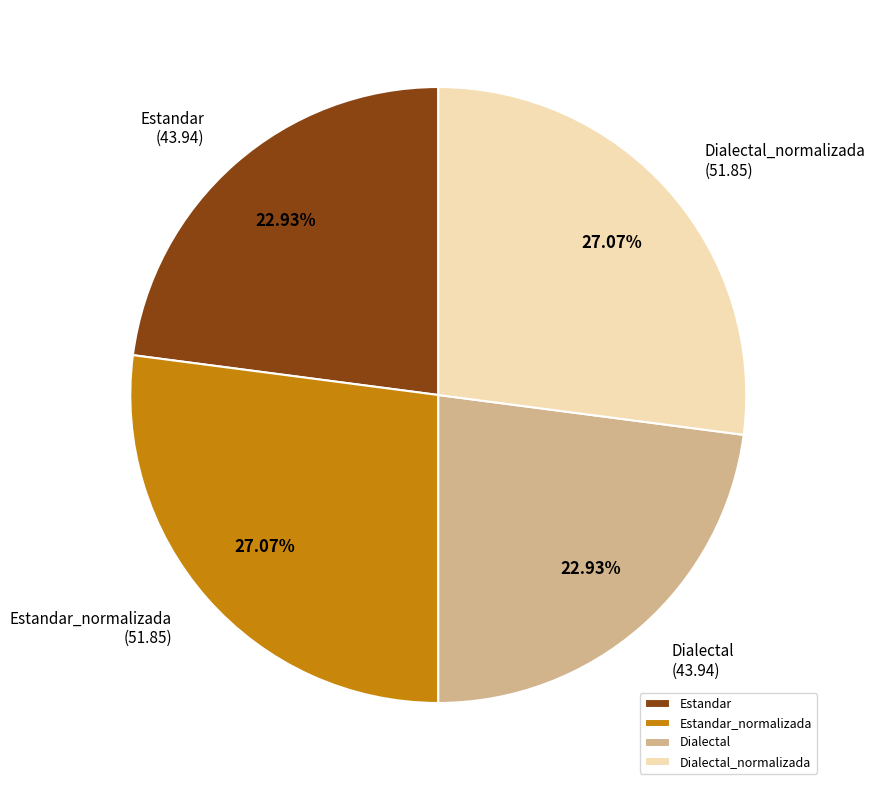

What is the total percentage of Estandar and Dialectal_normalizada?

50.0%